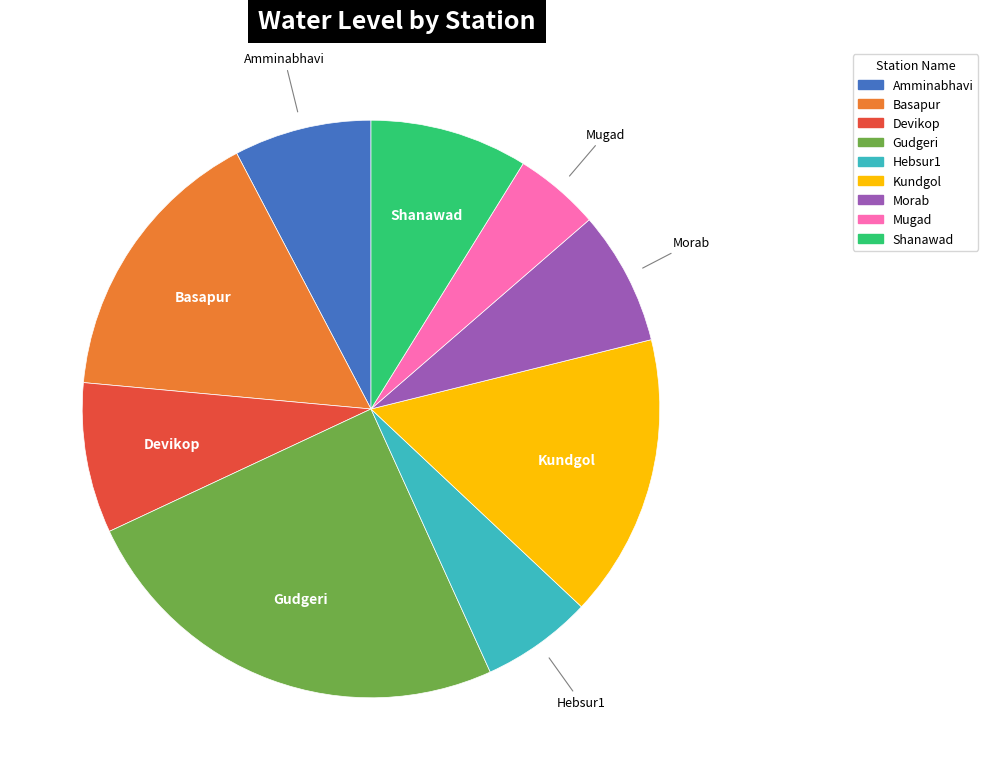

Does Basapur represent more than half of the total?

No